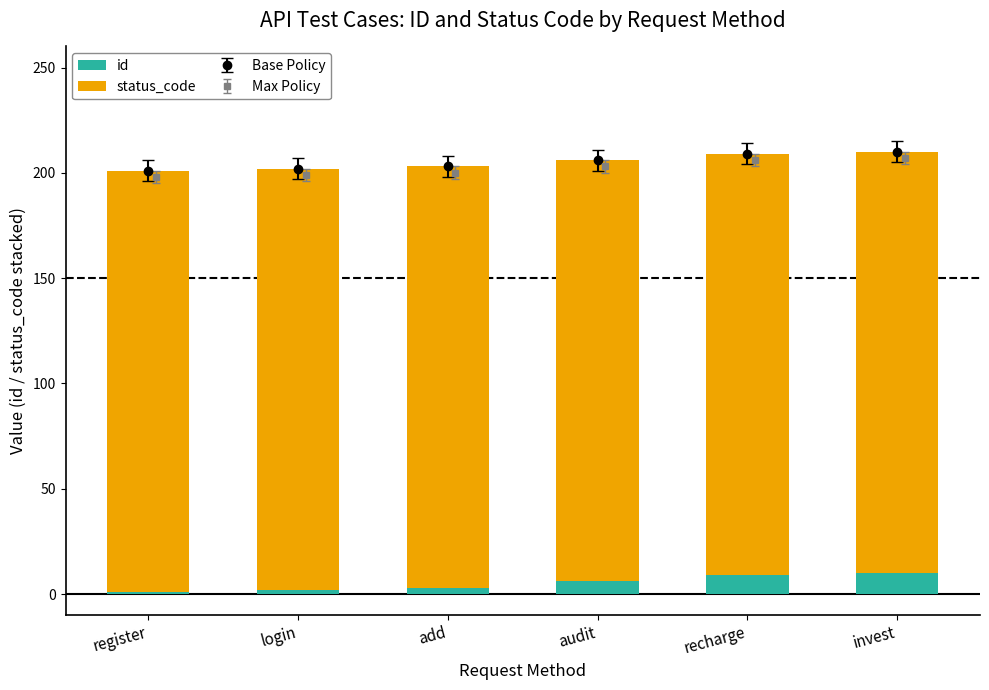

What is the average value of the id series?

5